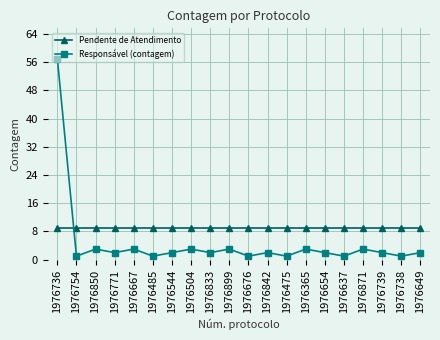

Which series has the largest total across all categories?

Pendente de Atendimento